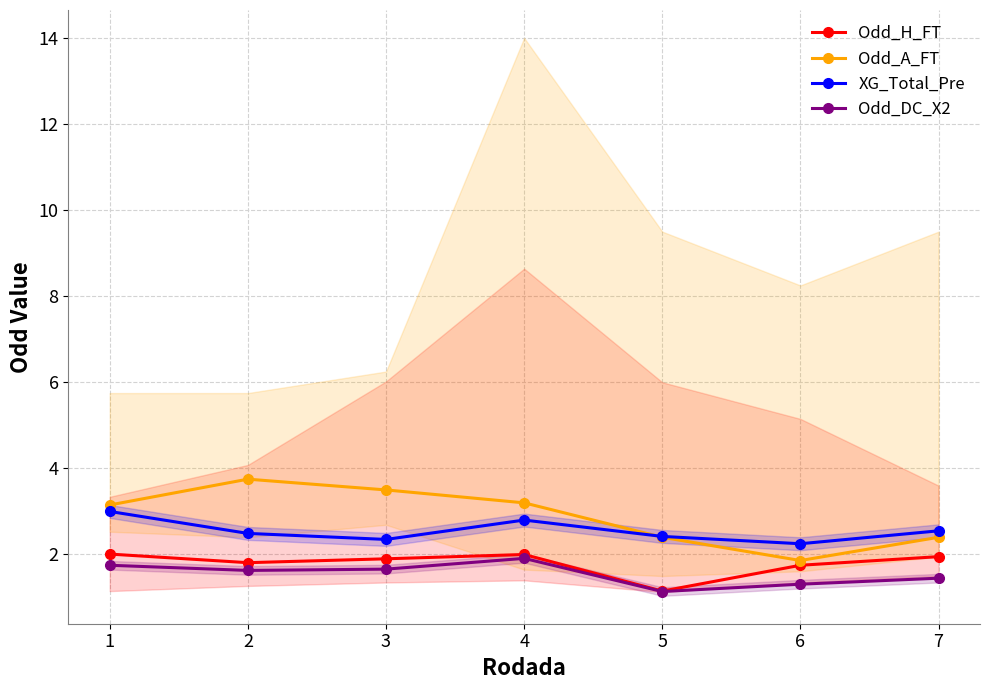

How many lines are shown in the chart?

4